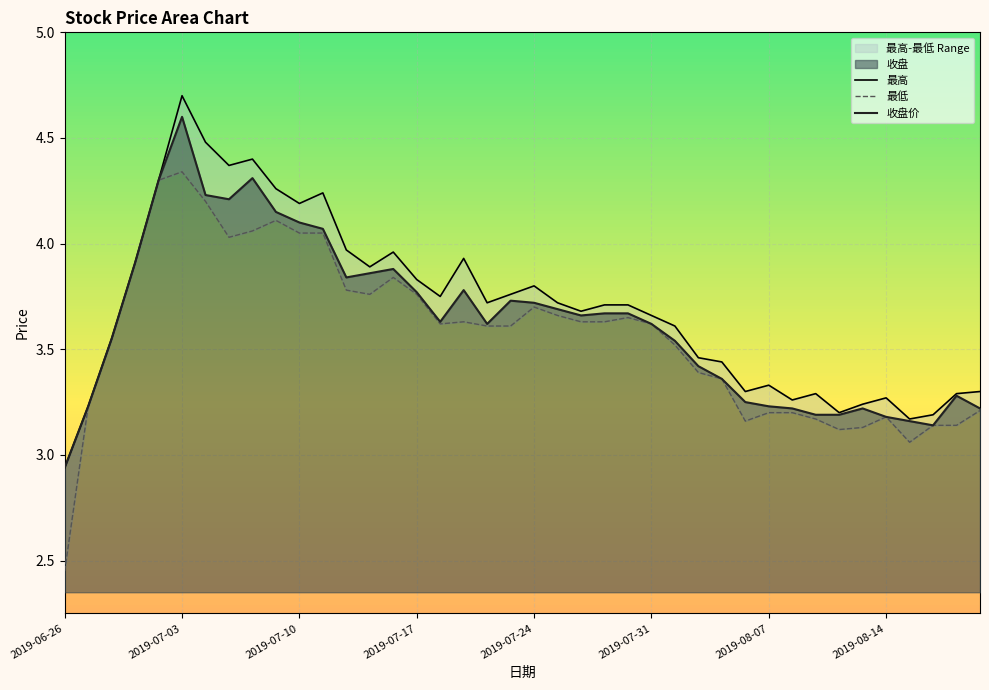

What is the approximate value of 收盘价 at 19?

3.7